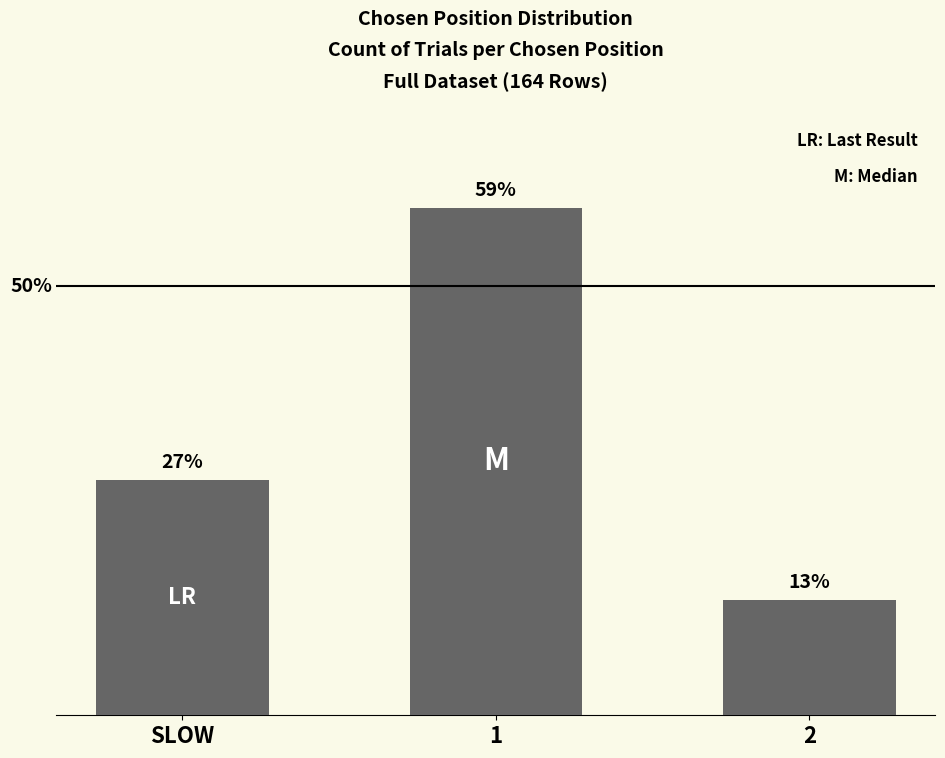

What is the sum of all values?

164